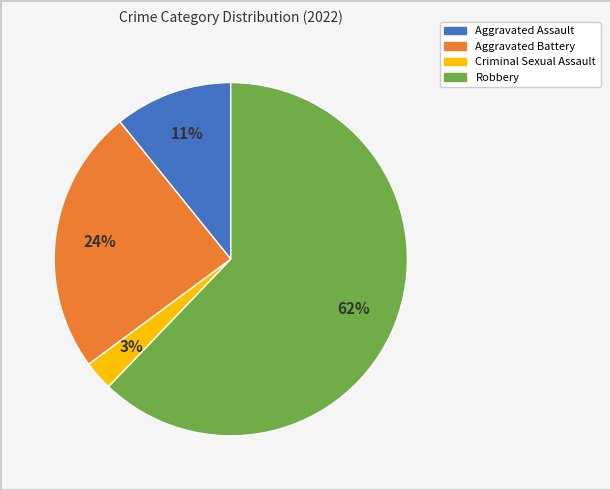

Between Robbery and Aggravated Battery, which is larger?

Robbery